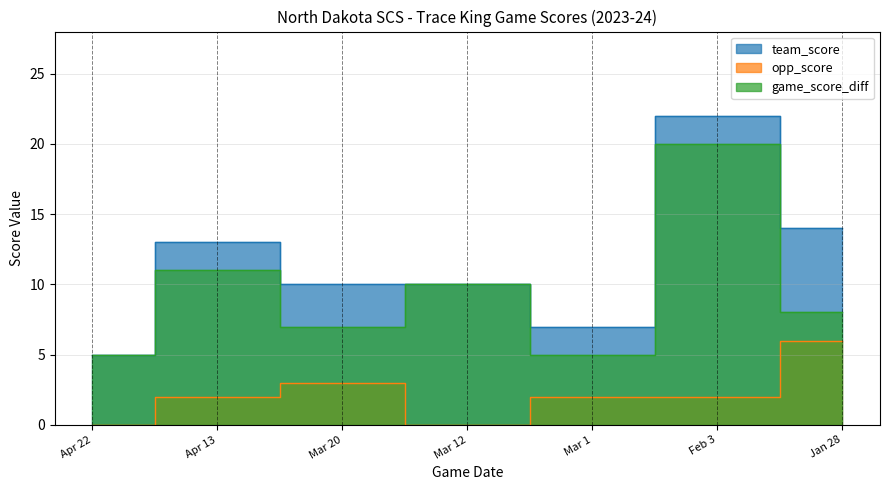

What is the average value of the team_score series?

12